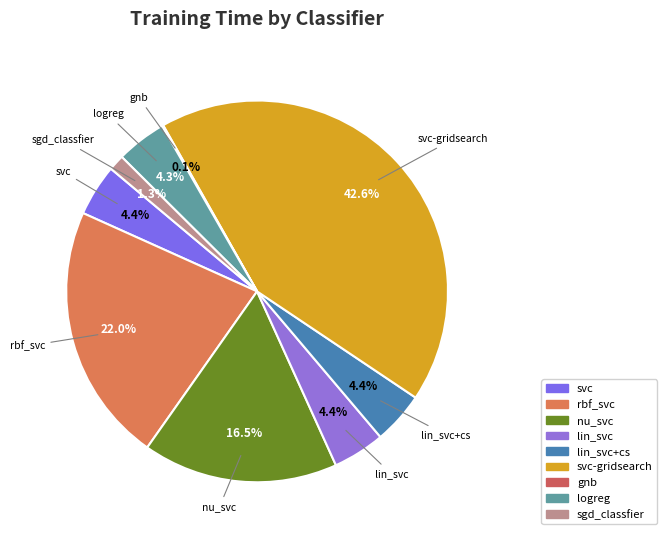

To the nearest percent, what is the difference between the largest and smallest slice percentages?

42%